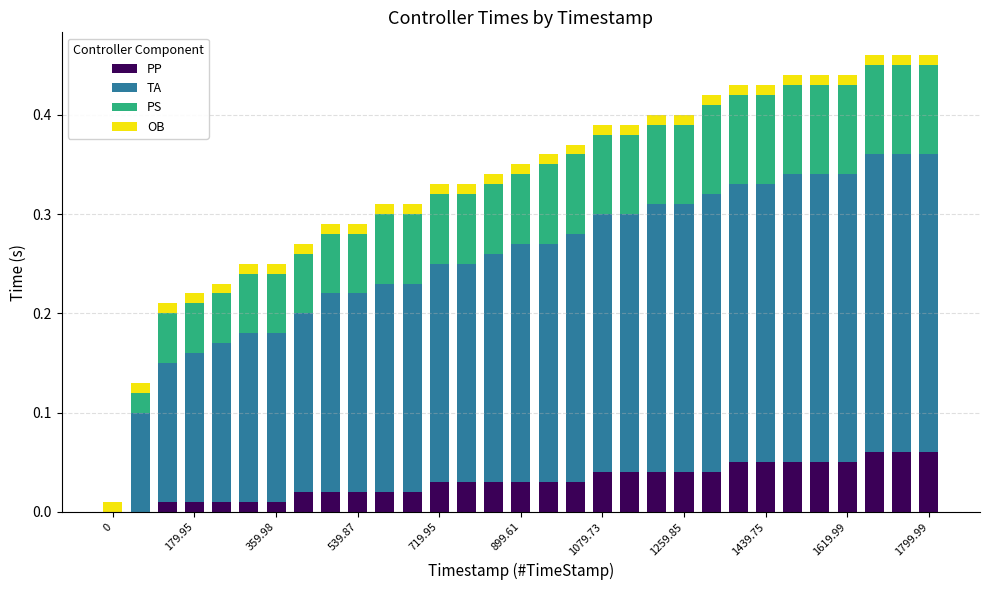

Count the number of data series in this chart.

4